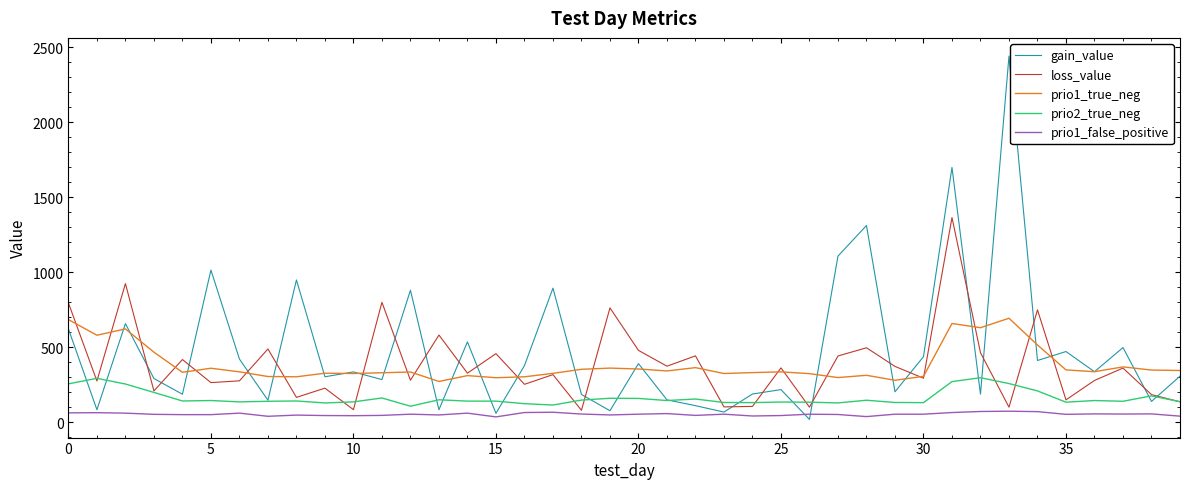

What is the average value of the gain_value series?

477.9